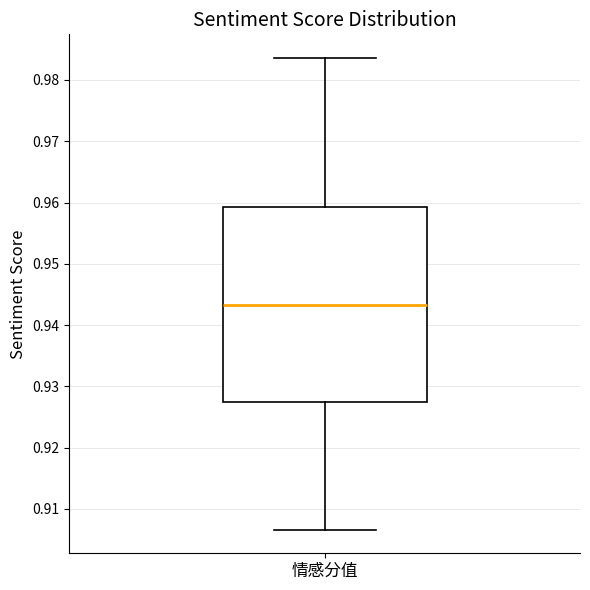

Read this box plot against the y-axis: the position of the median line, the range covered by the box, and the ends of both whiskers. The values are not printed on the chart, so give them approximately, as read against the axis.

median 0.943, box 0.927 to 0.959, whiskers 0.907 to 0.984